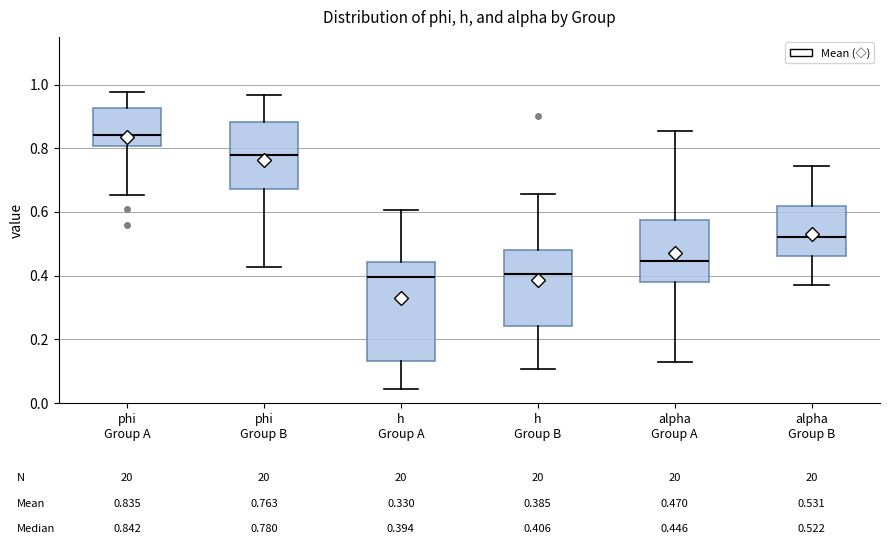

Which box's median line is the highest?

phi Group A